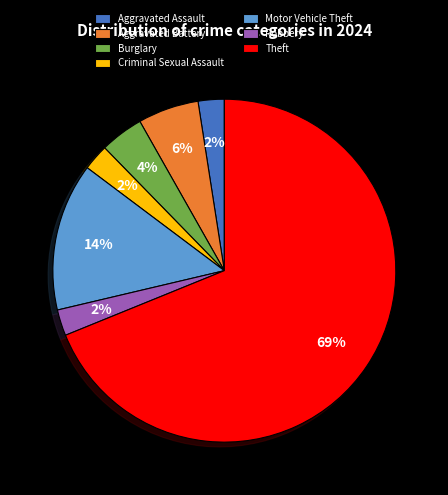

What percentage is the Robbery slice, to the nearest percent?

2%